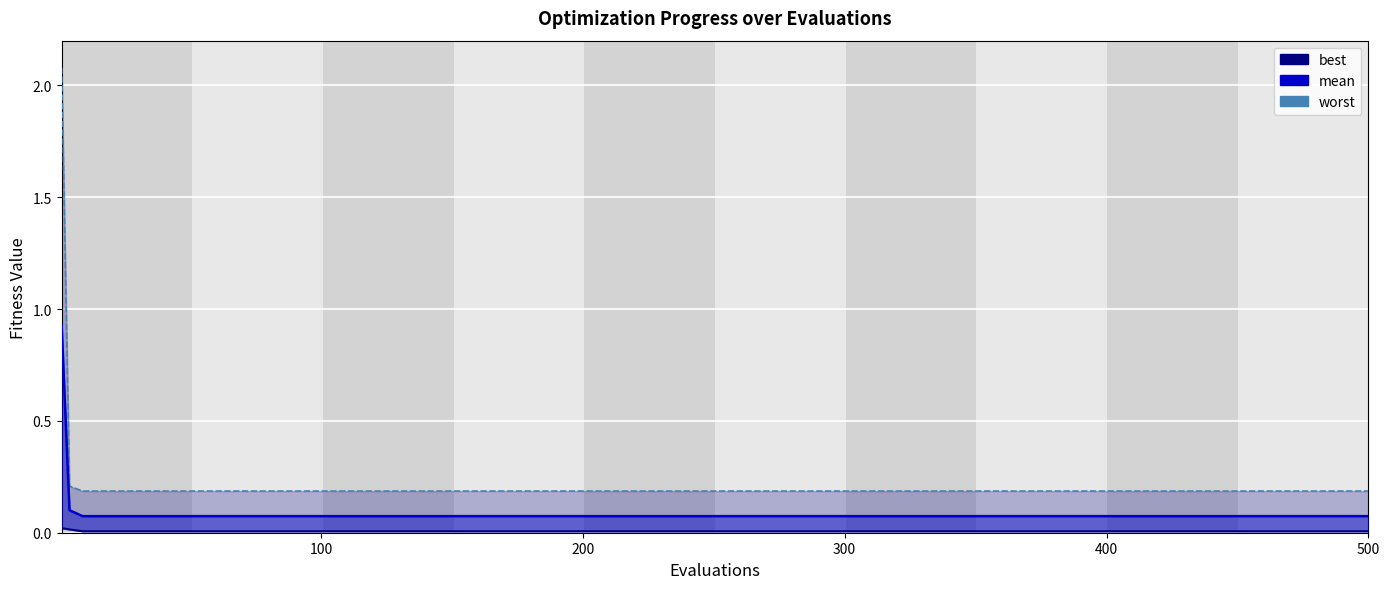

Reading left to right, extract all data points from this chart.

best: 0.0	0.0	0.0	0.0	0.0	0.0	0.0	0.0	0.0	0.0	0.0	0.0	0.0	0.0	0.0	0.0	0.0	0.0	0.0	0.0	0.0	0.0	0.0	0.0	0.0	0.0	0.0	0.0
mean_line: 0.9	0.1	0.1	0.1	0.1	0.1	0.1	0.1	0.1	0.1	0.1	0.1	0.1	0.1	0.1	0.1	0.1	0.1	0.1	0.1	0.1	0.1	0.1	0.1	0.1	0.1	0.1	0.1
worst_line: 2.1	0.2	0.2	0.2	0.2	0.2	0.2	0.2	0.2	0.2	0.2	0.2	0.2	0.2	0.2	0.2	0.2	0.2	0.2	0.2	0.2	0.2	0.2	0.2	0.2	0.2	0.2	0.2